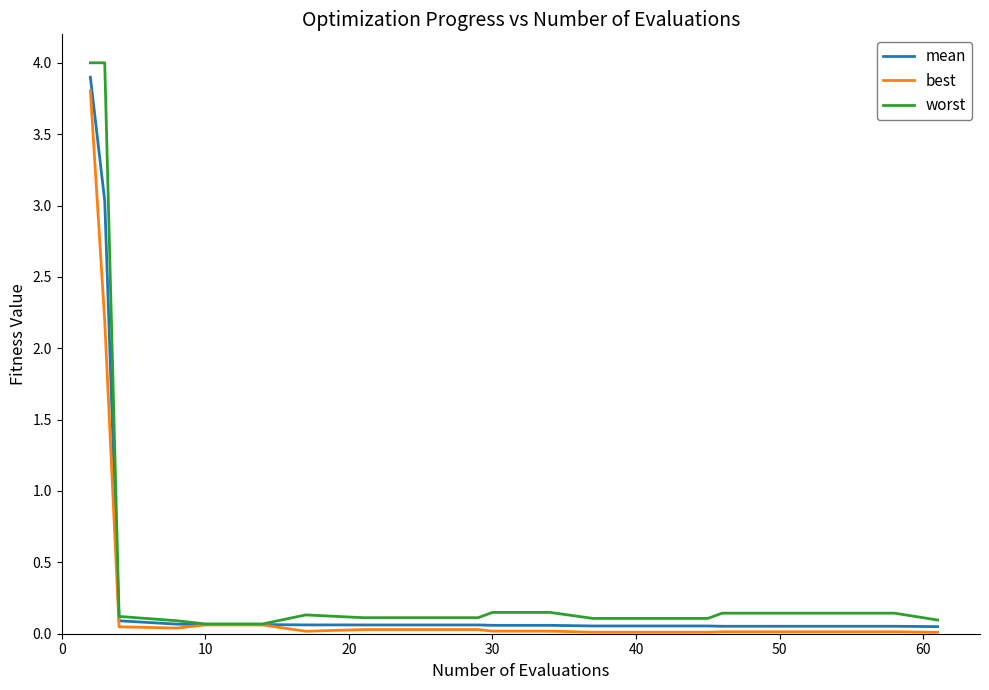

Which series has the widest spread of values?

worst